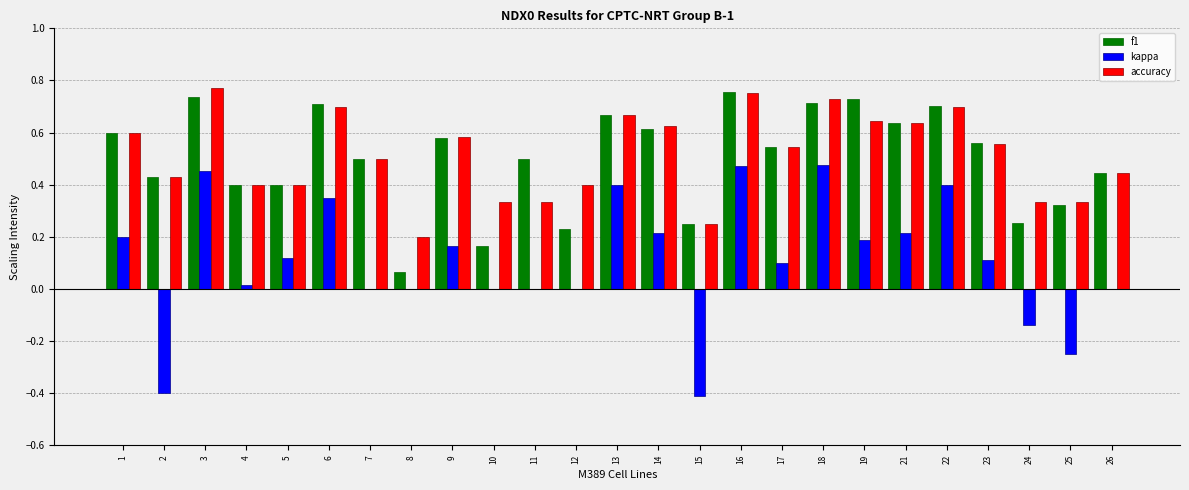

True or false: accuracy has a value of 0.4 at 5.

True